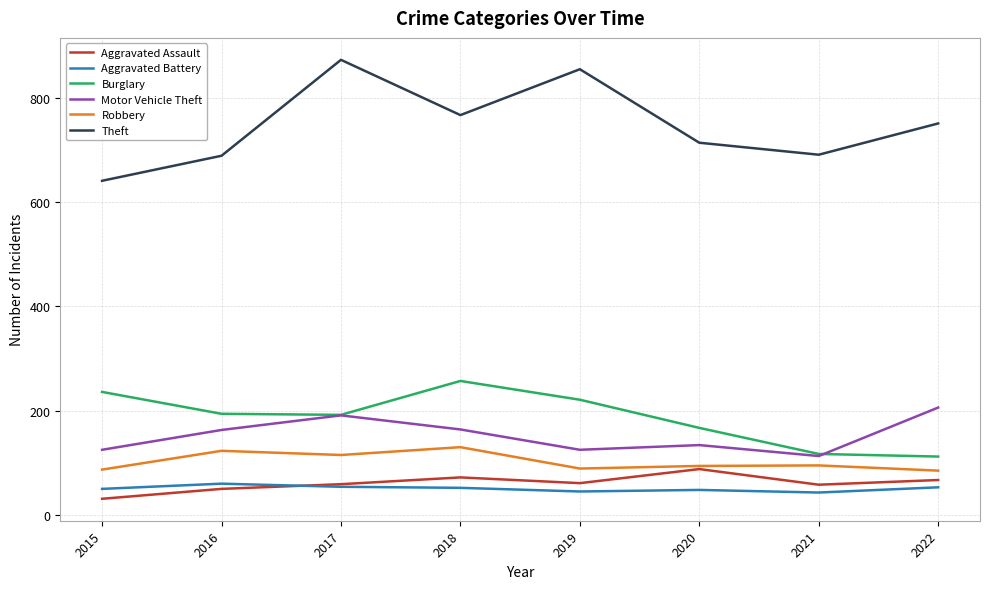

True or false: Motor Vehicle Theft and Theft intersect in this chart.

False